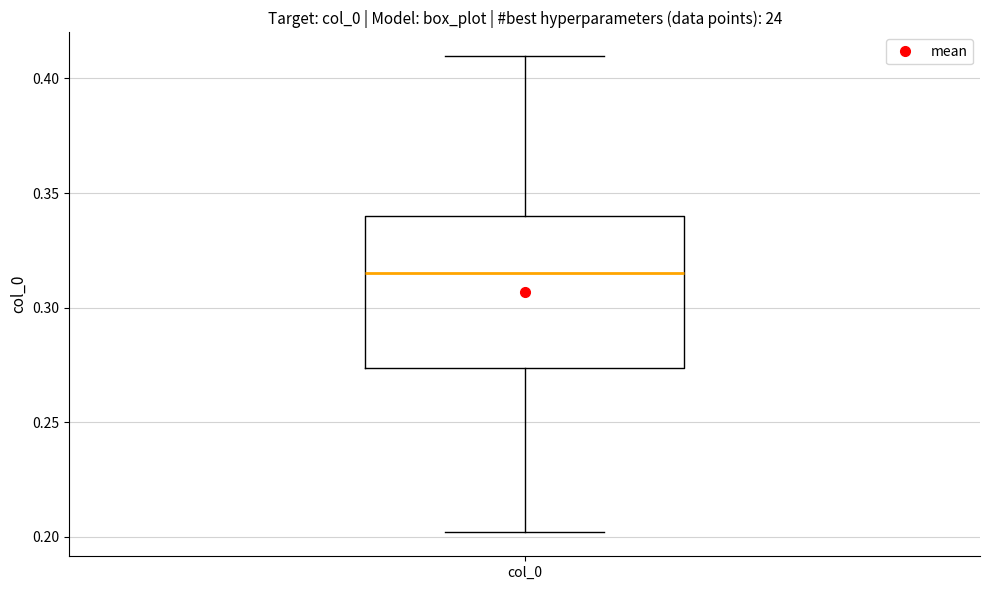

Transcribe this box plot: give where the median line is, the range the box spans, and where the two whiskers end, as read against the y-axis. The values are not printed on the chart, so give them approximately, as read against the axis.

median 0.315, box 0.275 to 0.340, whiskers 0.200 to 0.410